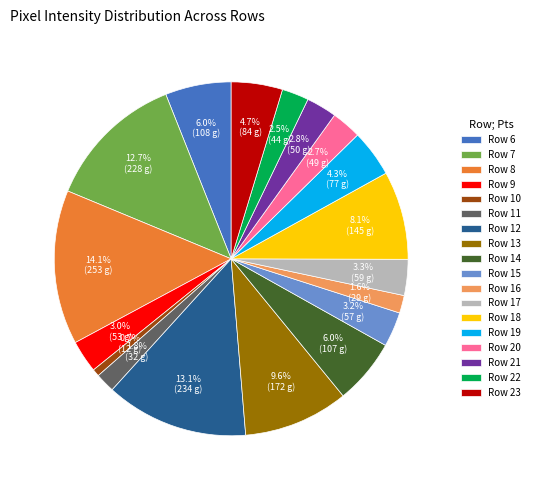

Does any single category account for the majority?

No